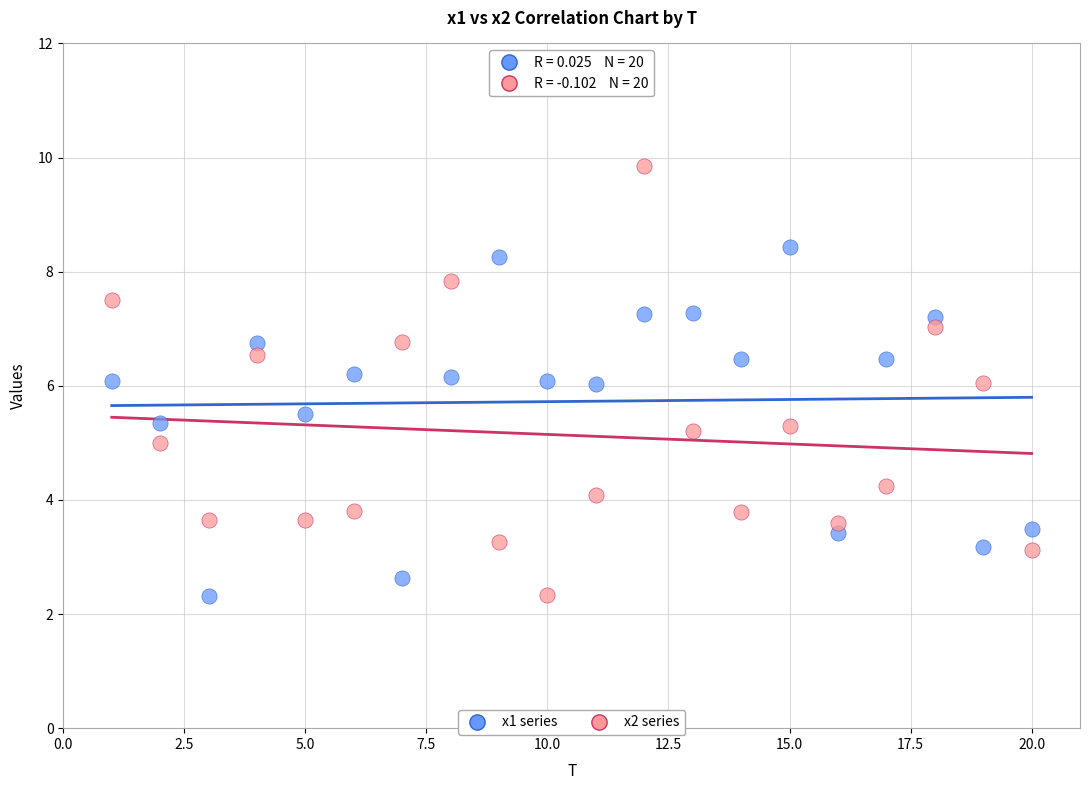

What are all the series names shown in the legend?

x1 series, x2 series